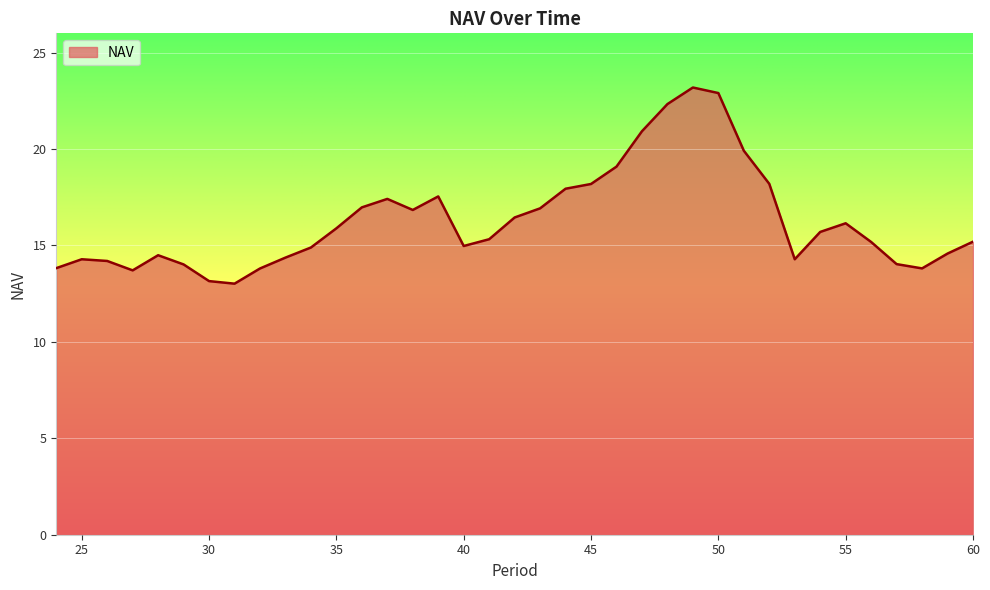

How many interior local peaks (higher than both neighbors) does the data have?

6